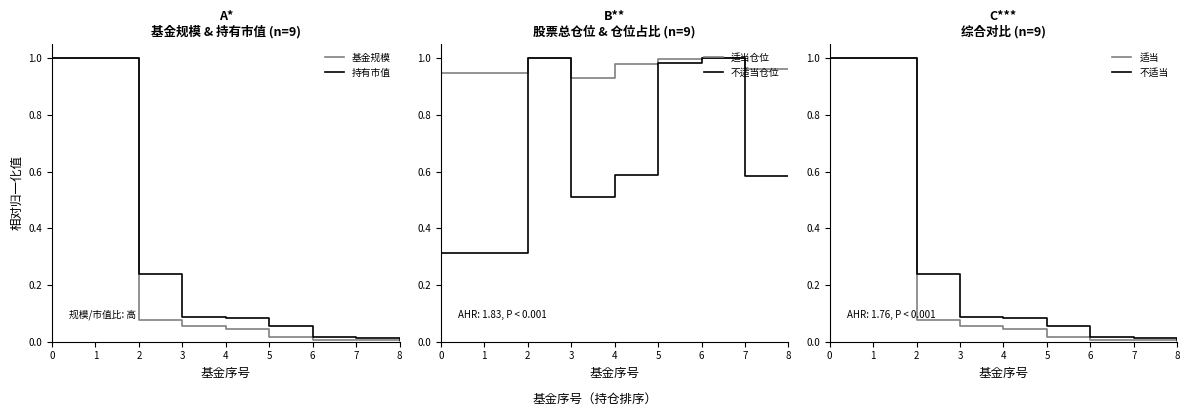

How many intersections are there between 基金规模 and 不适当仓位?

1